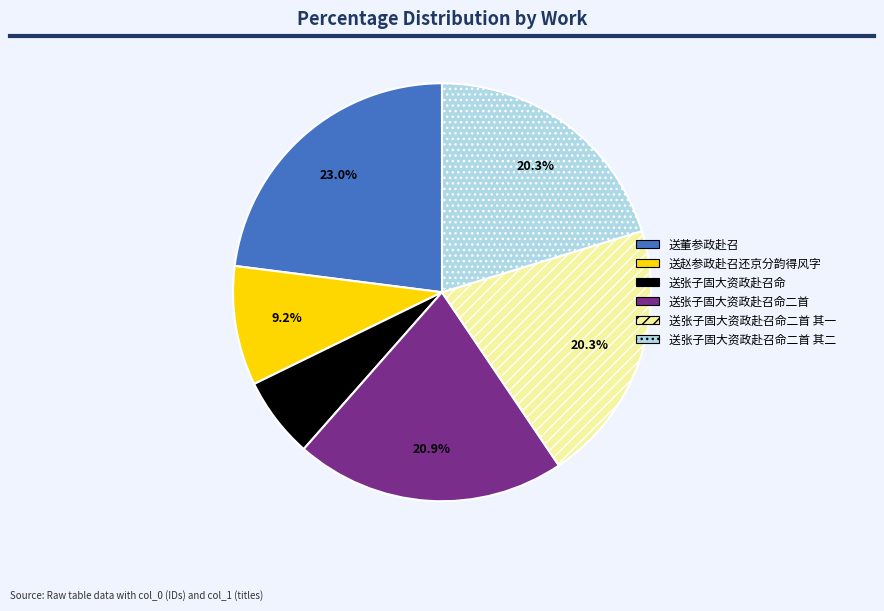

What percentage do 送董参政赴召 and 送赵参政赴召还京分韵得风字 together represent?

32.2%